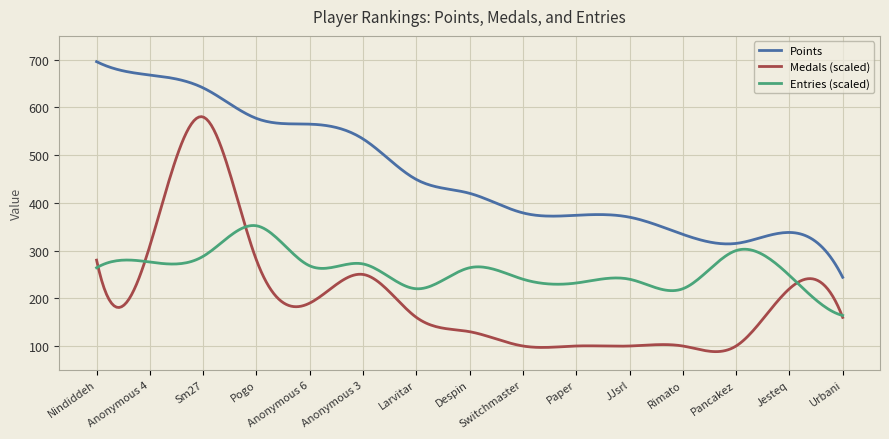

What are all the series names shown in the legend?

Points, Medals (scaled), Entries (scaled)